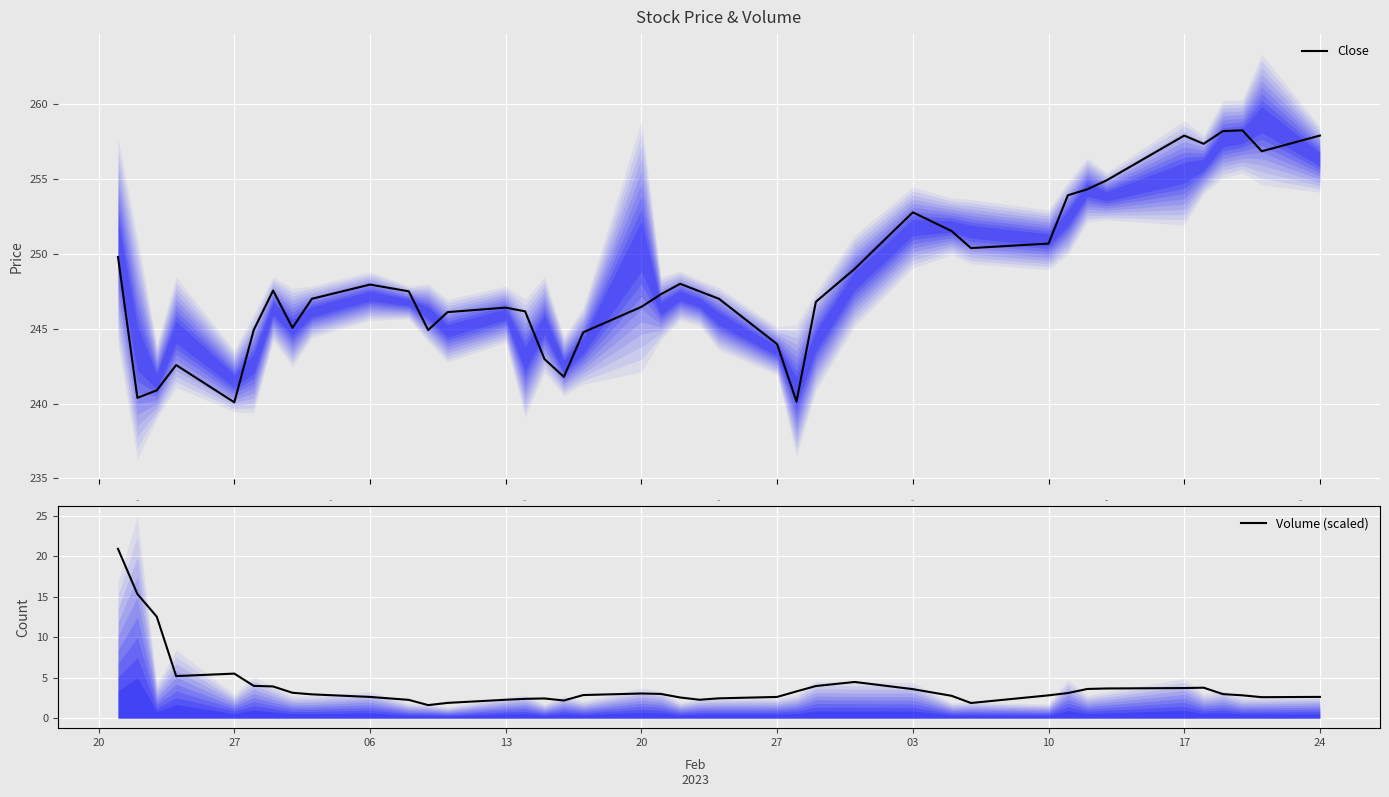

What is the maximum value for Close?

258.3